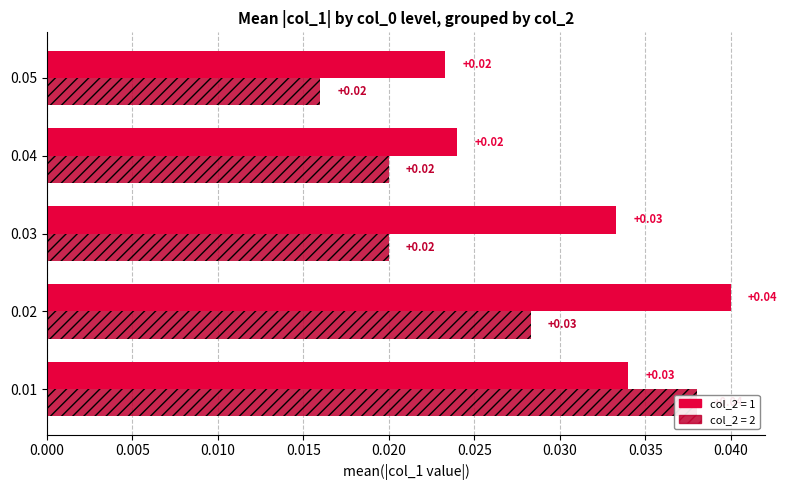

The col_0_group1 series shows 0.0 at 0.04. True or false?

True